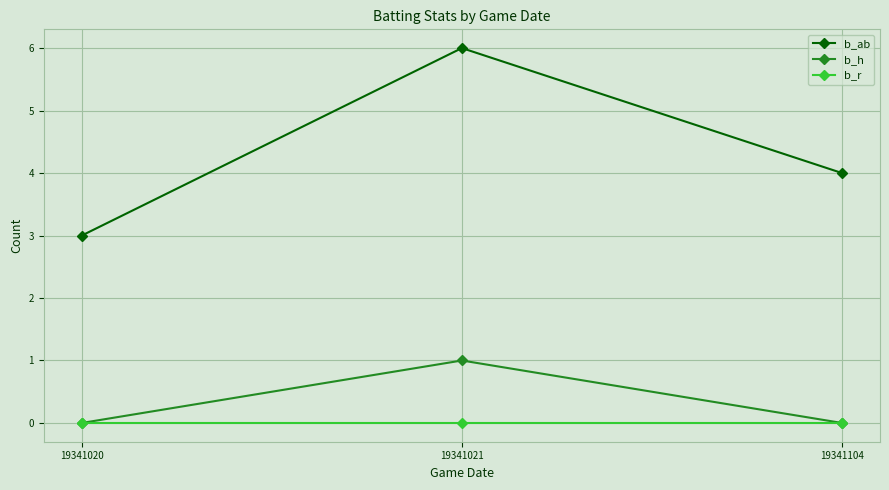

Reading left to right, extract all data points from this chart.

b_ab: 19341020=3	19341021=6	19341104=4
b_h: 19341020=0	19341021=1	19341104=0
b_r: 19341020=0	19341021=0	19341104=0